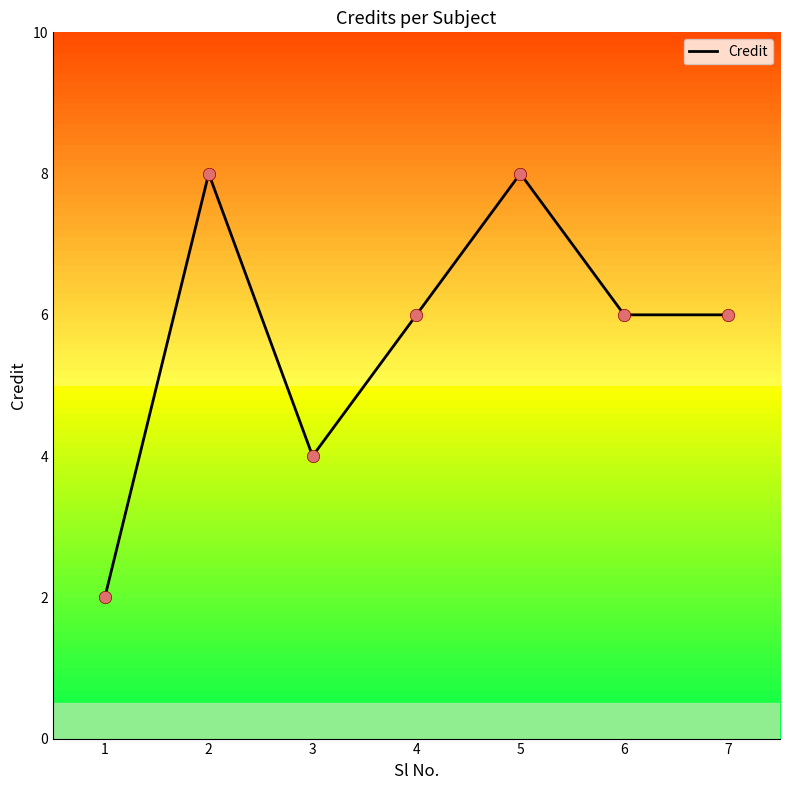

Approximately how many times larger is the value at 1 compared to 7?

0.3